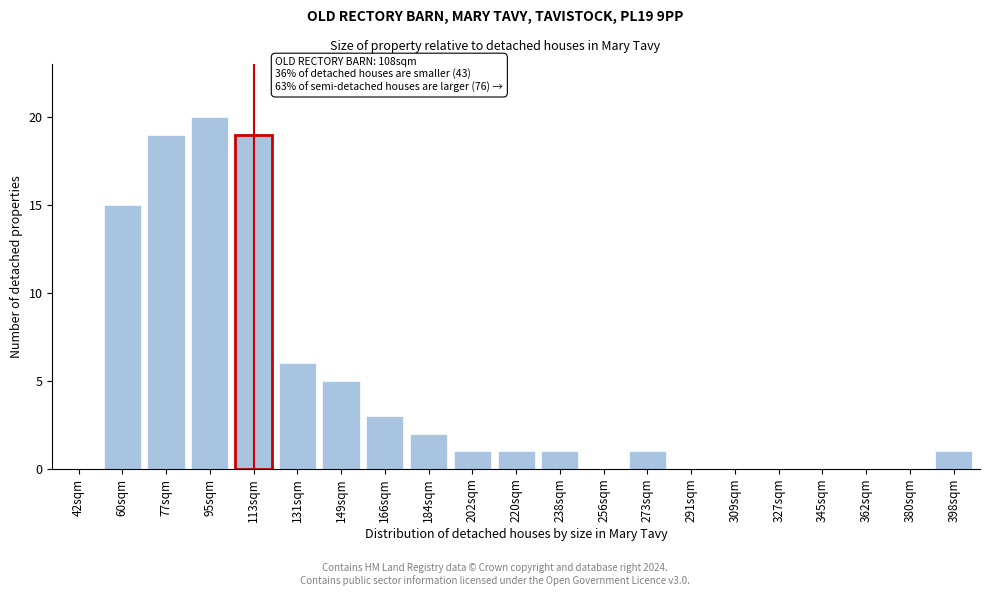

Reading right to left, transcribe all the data shown in this chart.

398sqm=1	380sqm=0	362sqm=0	345sqm=0	327sqm=0	309sqm=0	291sqm=0	273sqm=1	256sqm=0	238sqm=1	220sqm=1	202sqm=1	184sqm=2	166sqm=3	149sqm=5	131sqm=6	113sqm=19	95sqm=20	77sqm=19	60sqm=15	42sqm=0